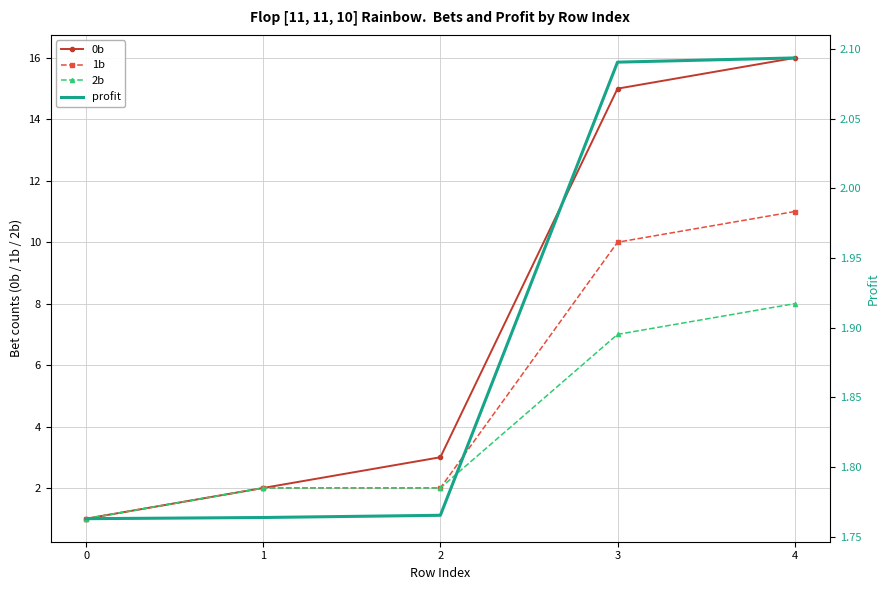

Reading left to right, extract all data points from this chart.

0b: 0=1.0	1=2.0	2=3.0	3=15.0	4=16.0
1b: 0=1.0	1=2.0	2=2.0	3=10.0	4=11.0
2b: 0=1.0	1=2.0	2=2.0	3=7.0	4=8.0
profit: 0=1.8	1=1.8	2=1.8	3=2.1	4=2.1